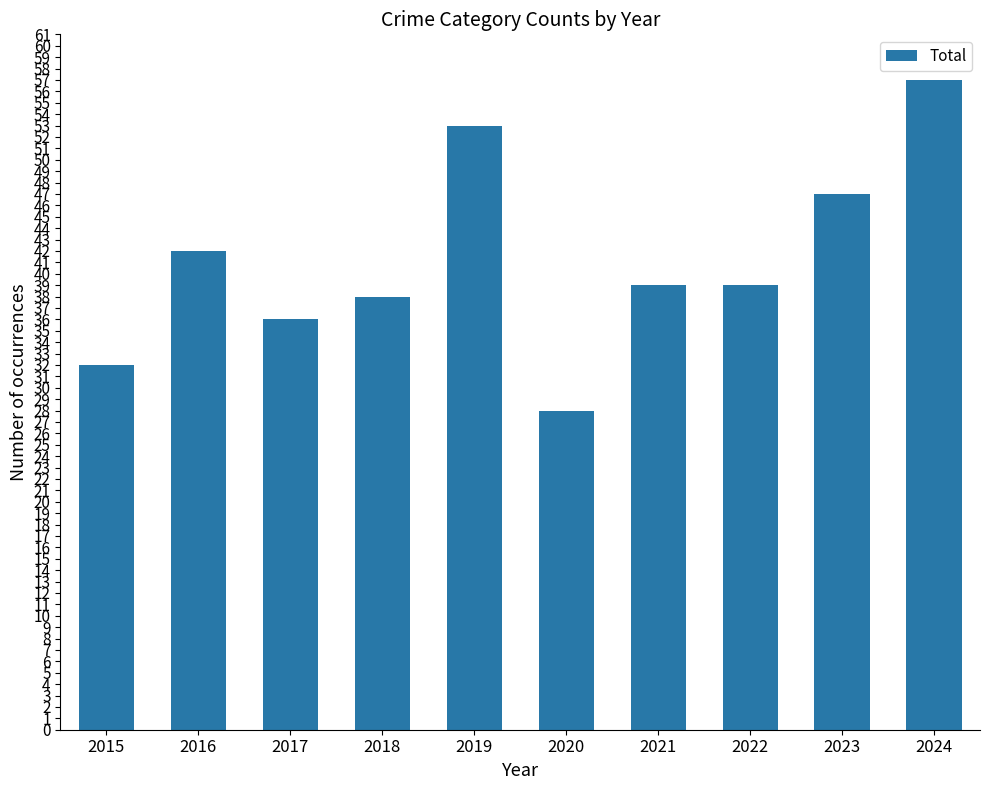

Reading left to right, what are all the values shown in this chart?

32	42	36	38	53	28	39	39	47	57